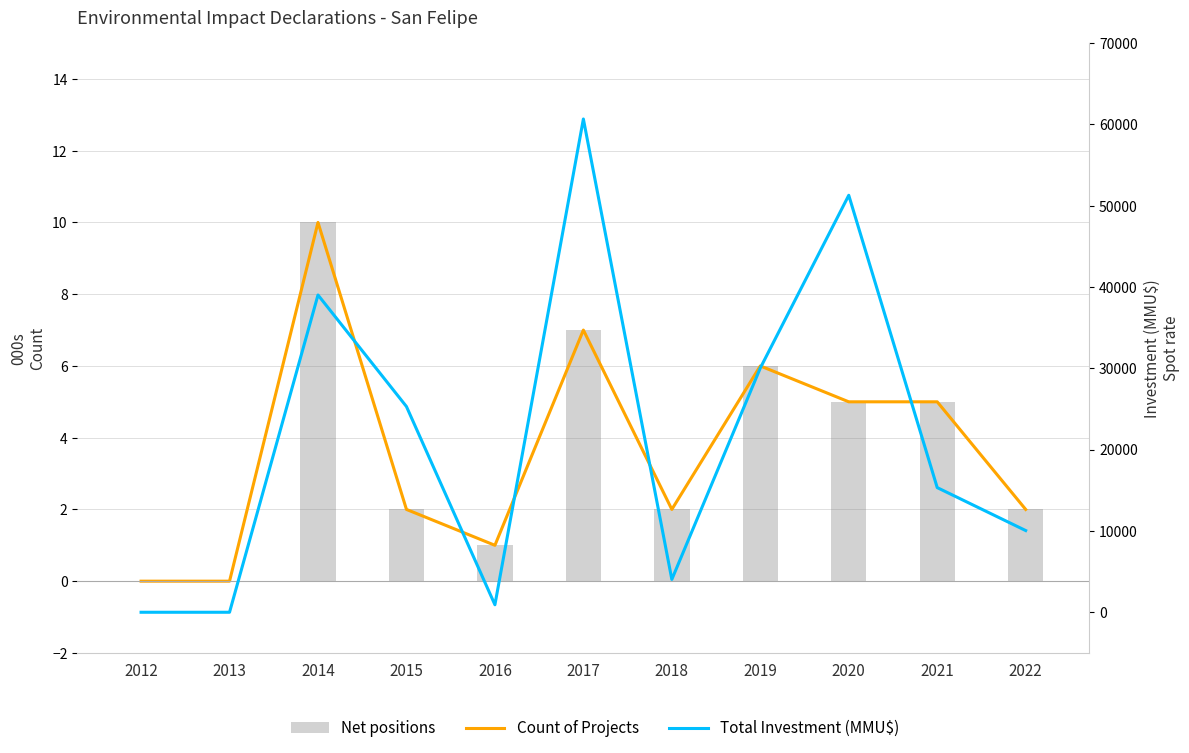

Which series has the widest spread of values?

Total Investment (MMU$)